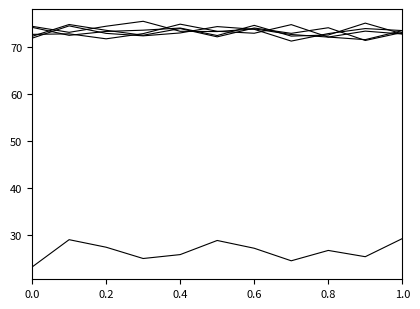

How many lines are shown in the chart?

6